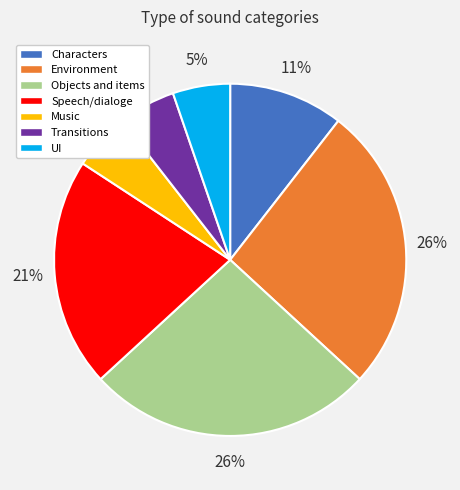

Is the sum of Objects and items and Characters greater than half?

No